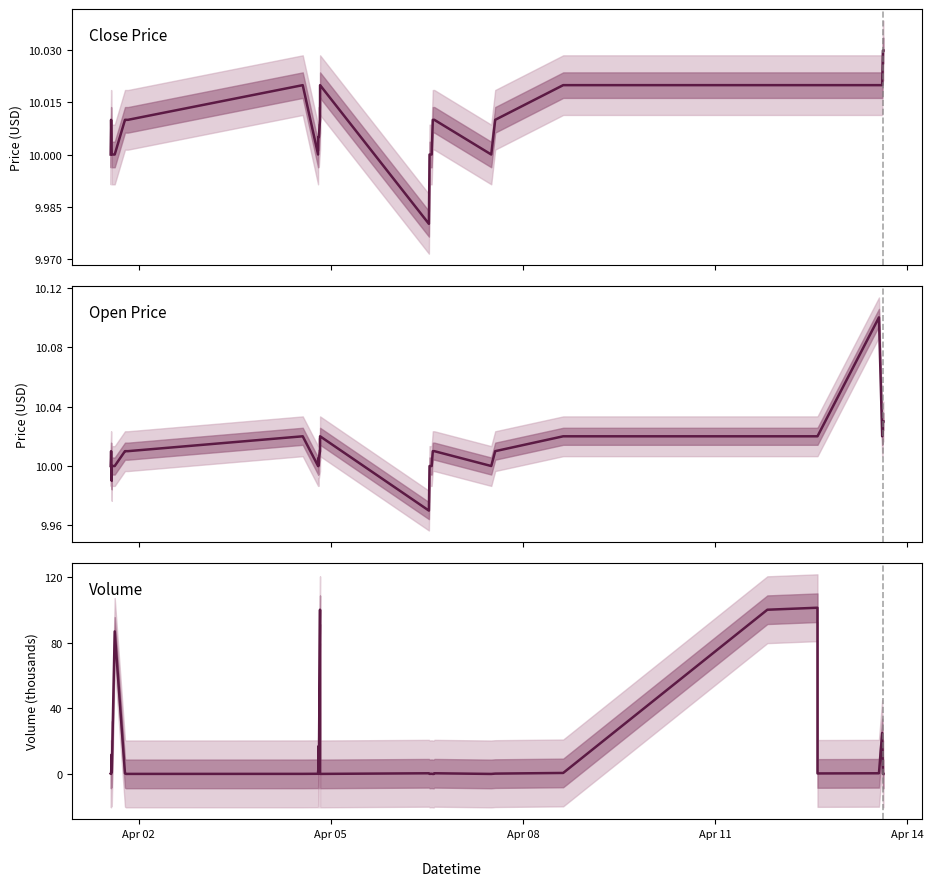

Which series has the largest total across all categories?

Volume